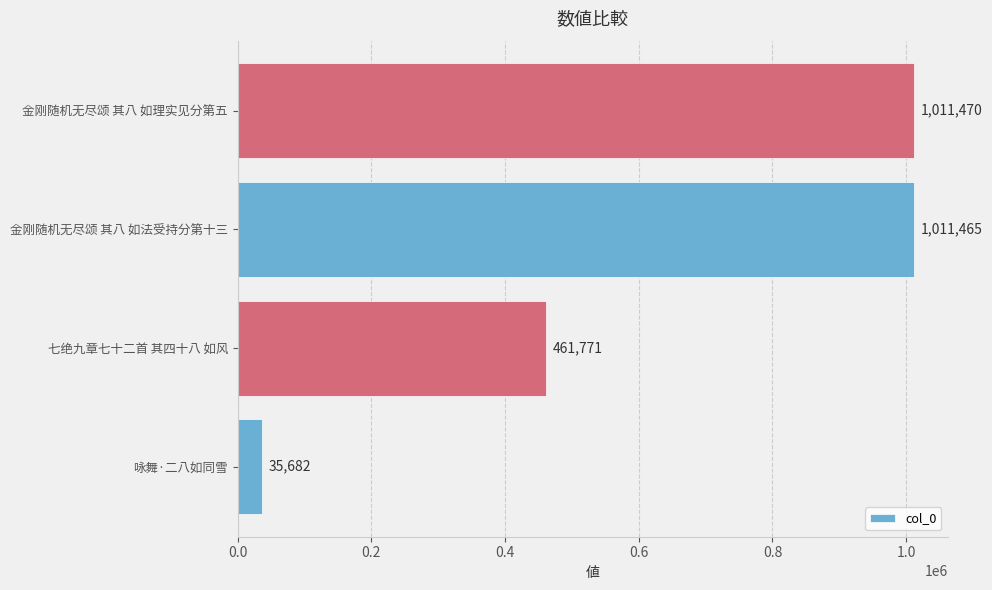

What is the difference between the maximum and second lowest values?

549699